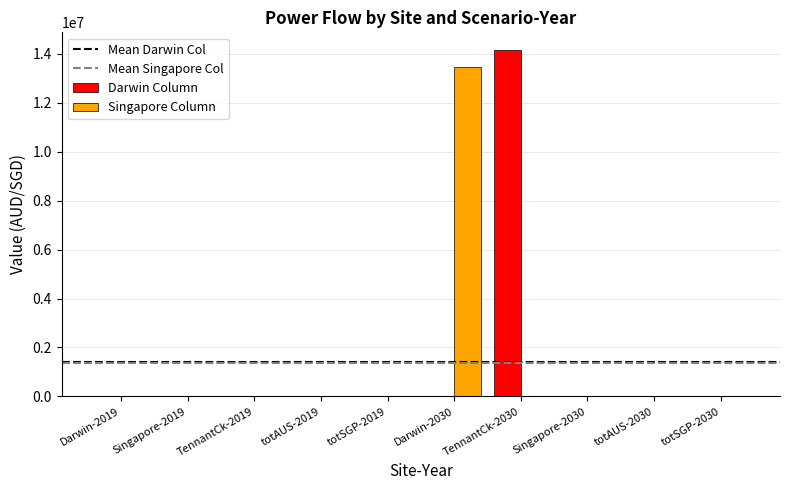

How many groups of bars are there?

10